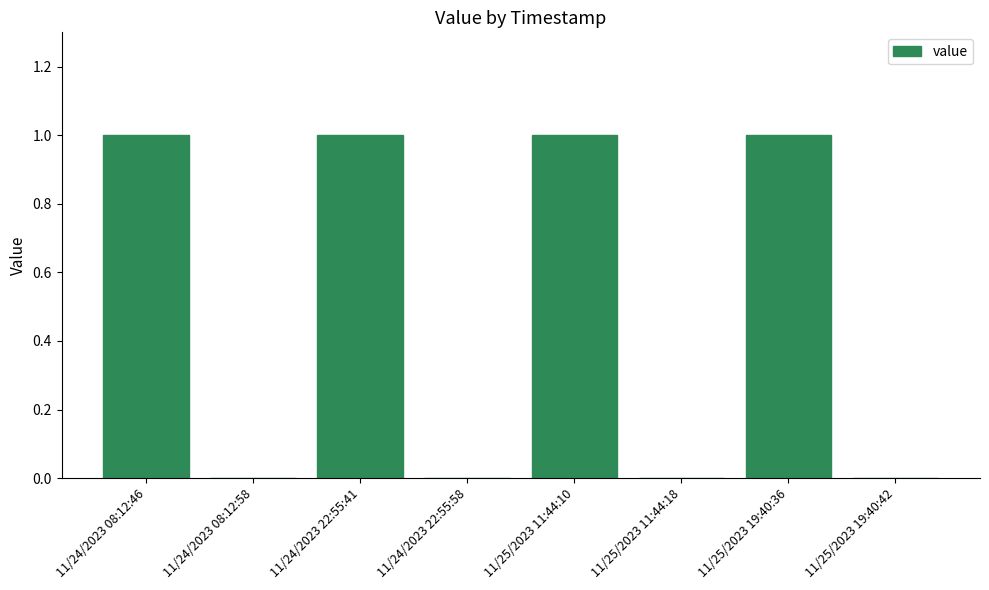

What is the difference between the values at 11/25/2023 19:40:42 and 11/25/2023 19:40:36?

1